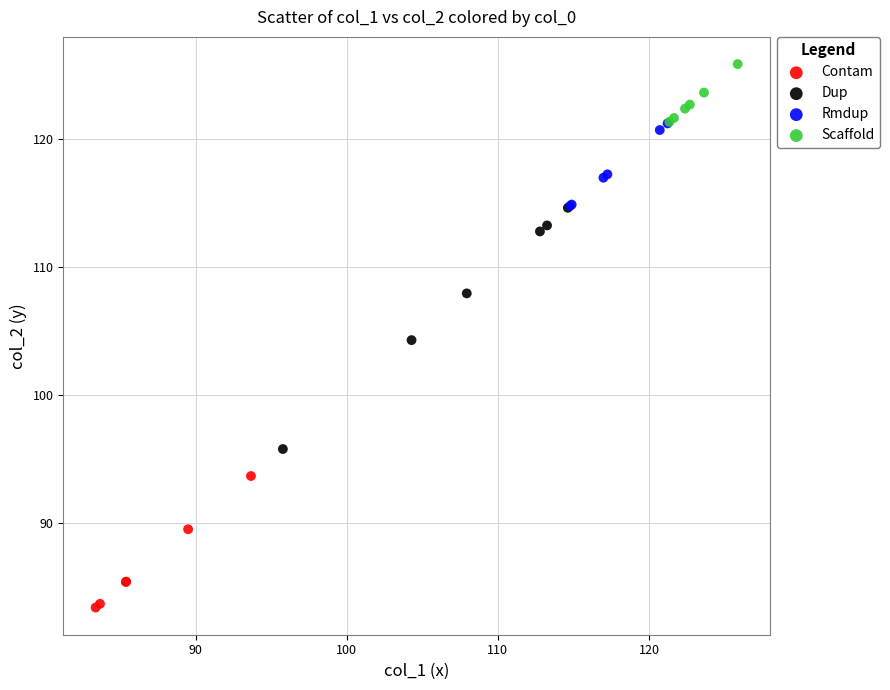

Which series reaches the maximum Y coordinate?

Scaffold